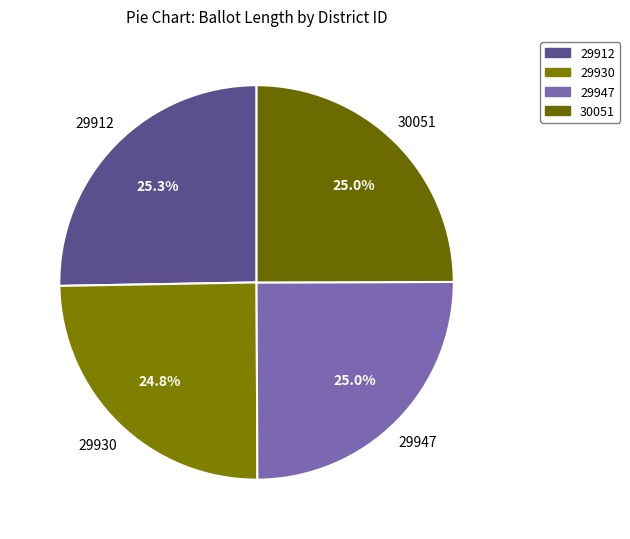

Count the number of slices in the pie.

4